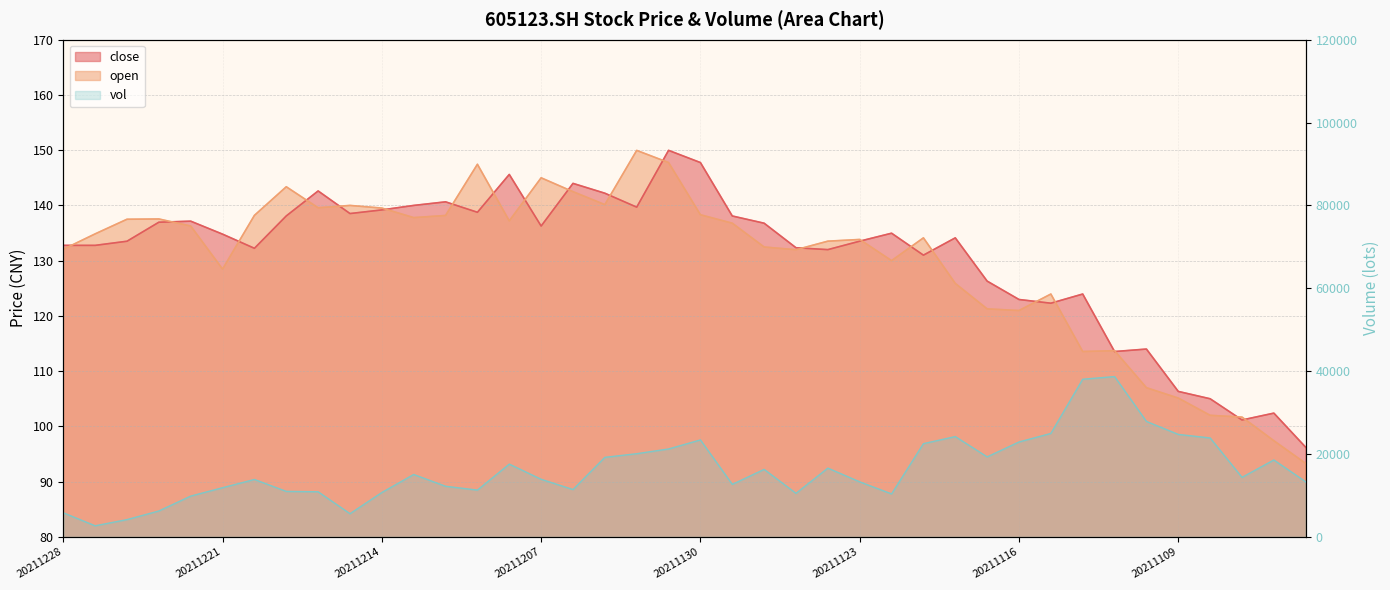

What is the value of the close point at the 33rd from the left?

124.0